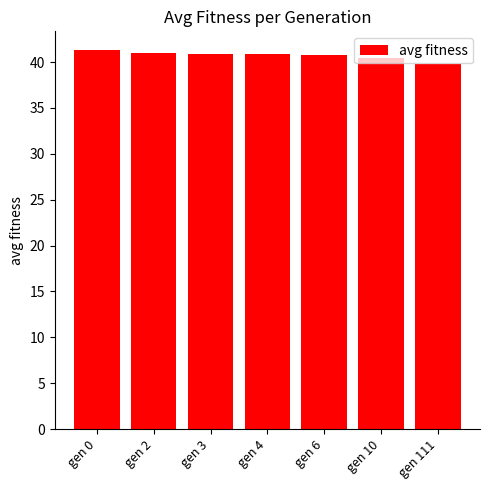

What is the difference between the maximum and minimum values?

1.5